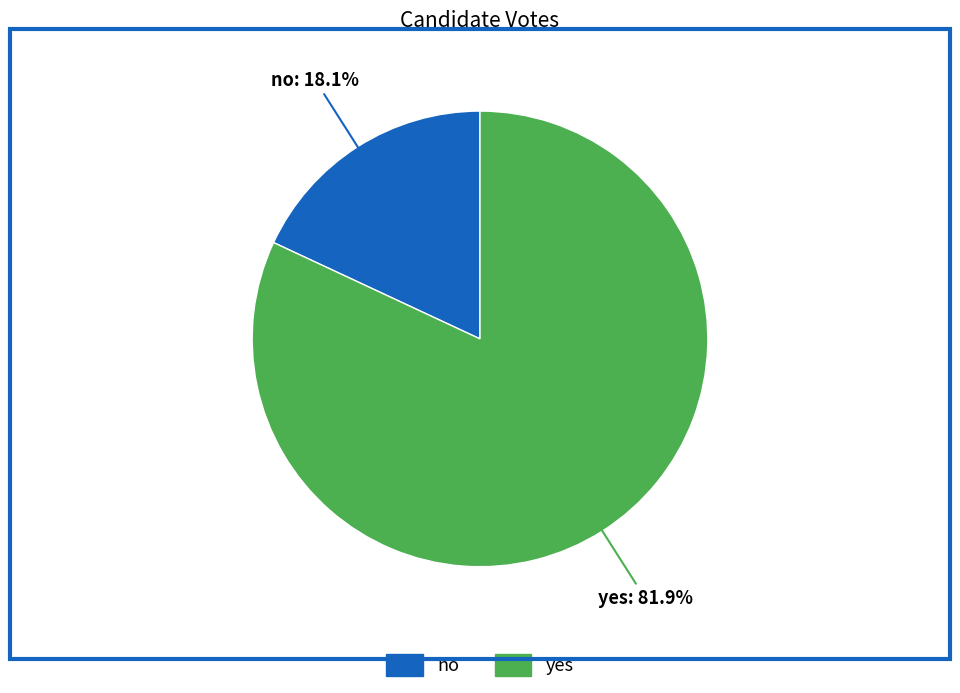

What is the ratio of the value at no to the value at yes?

0.2